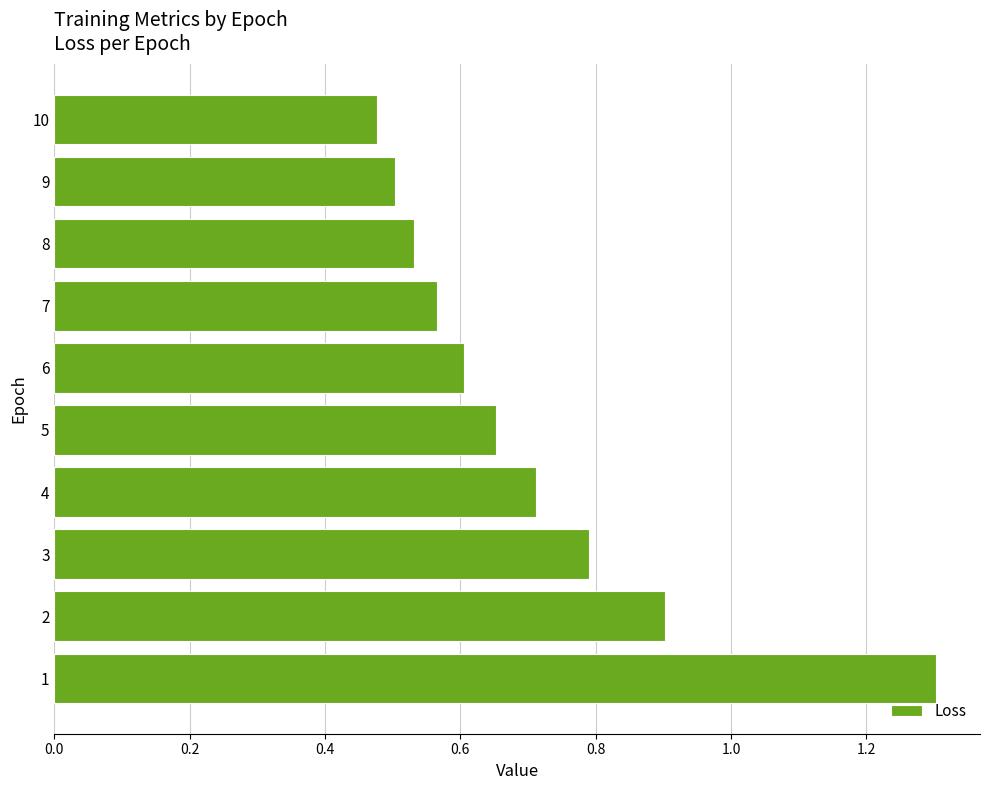

What is the maximum value shown in the chart?

1.3